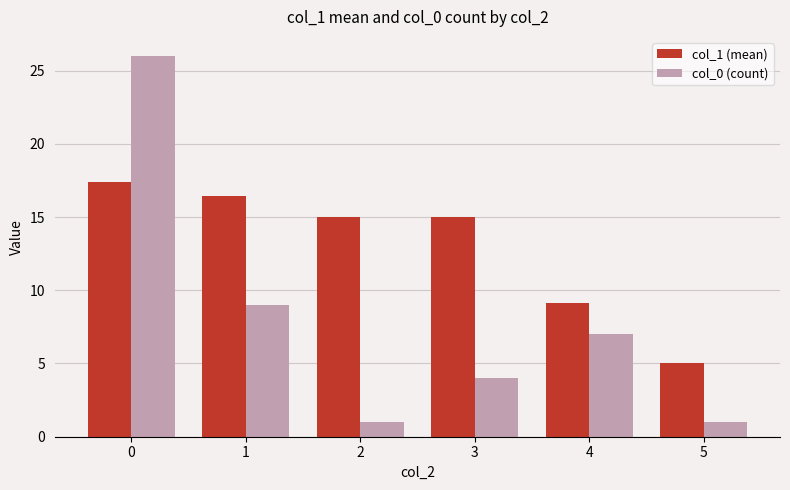

Does the chart contain any negative values?

No